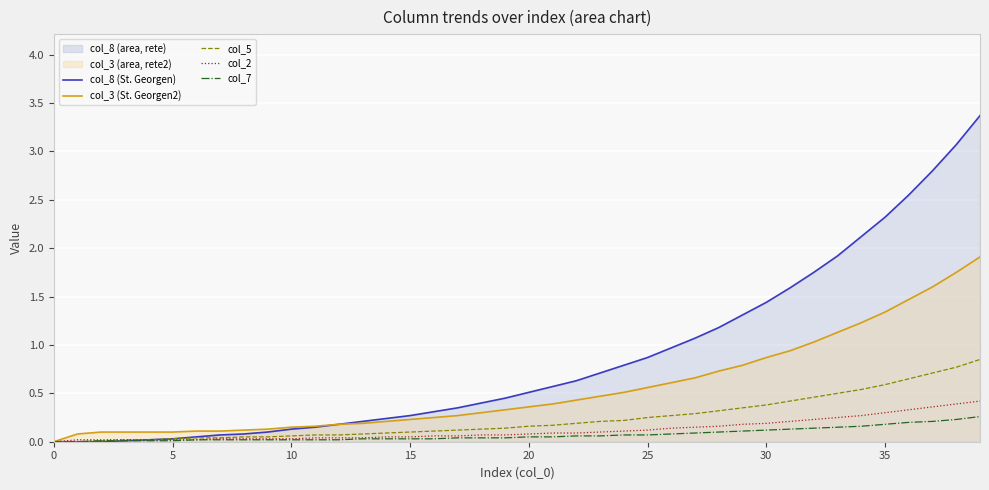

What is the maximum value for col_2?

0.4